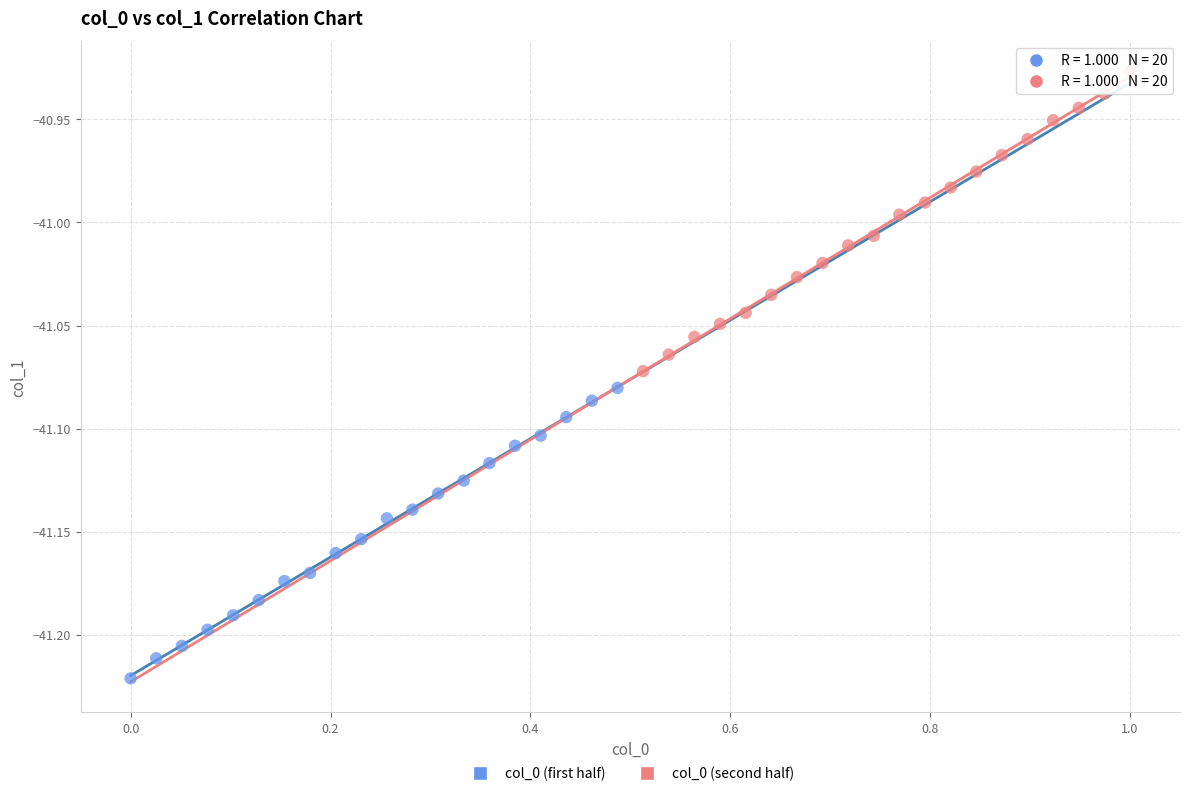

Which series contains the lowest Y value?

col_0 (first half)